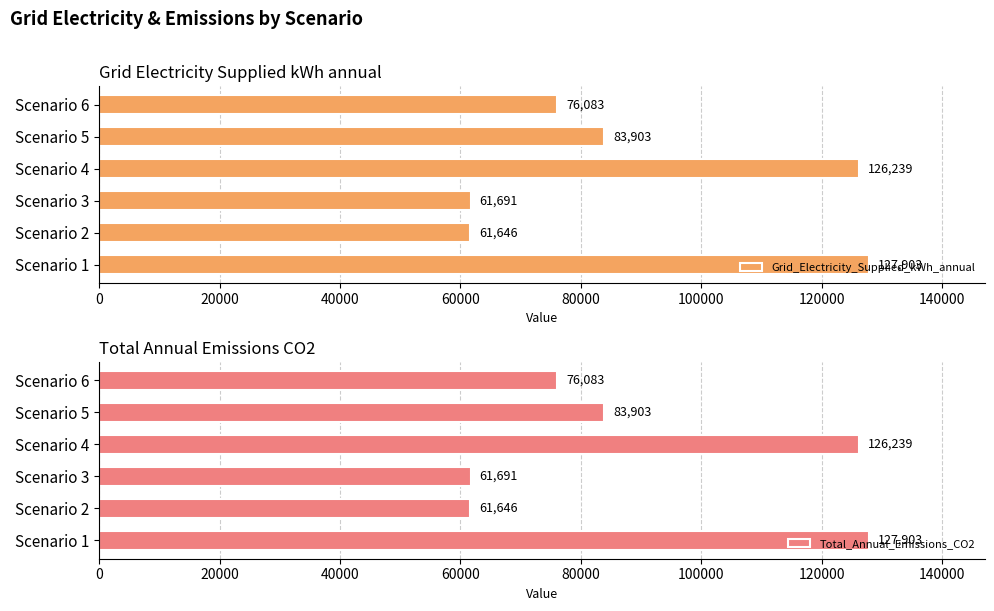

Which series has the widest spread of values?

Grid_Electricity_Supplied_kWh_annual